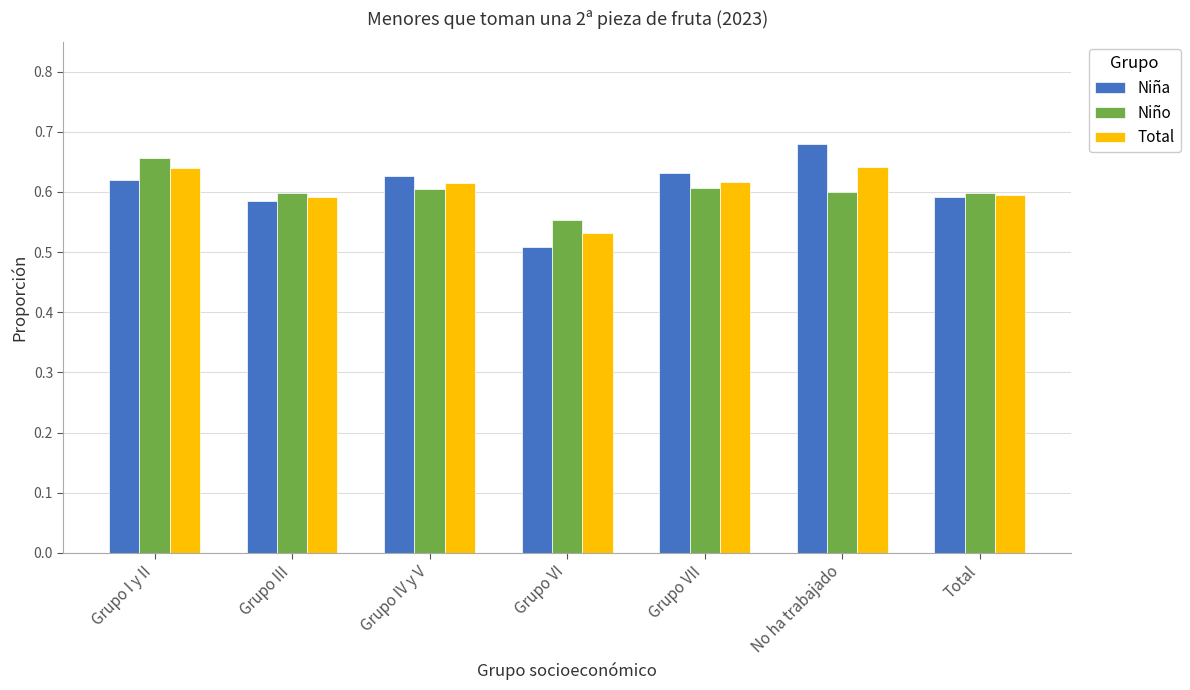

What is the difference between the maximum and minimum values in the Niña series?

0.2